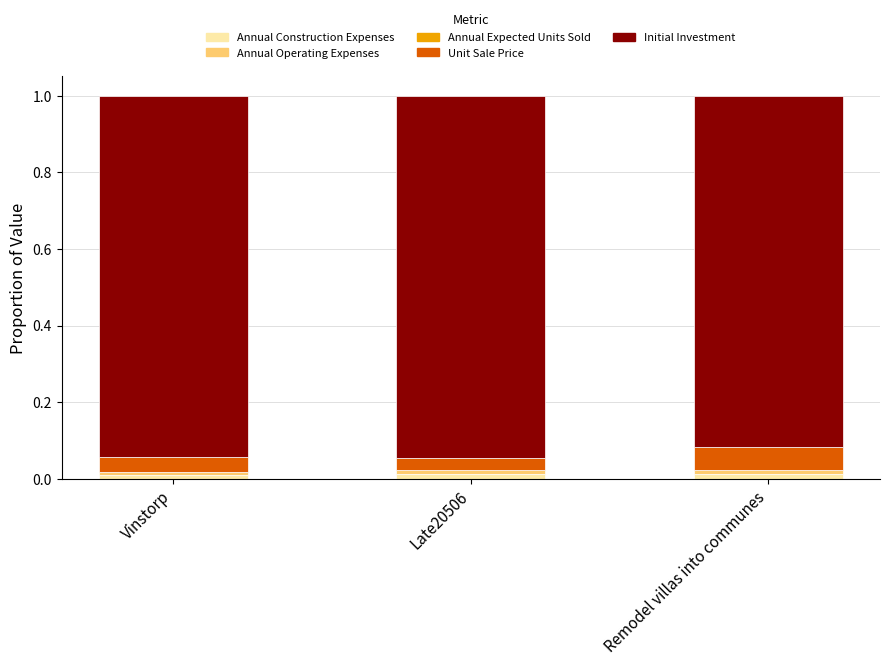

Count the number of categories in the chart.

3